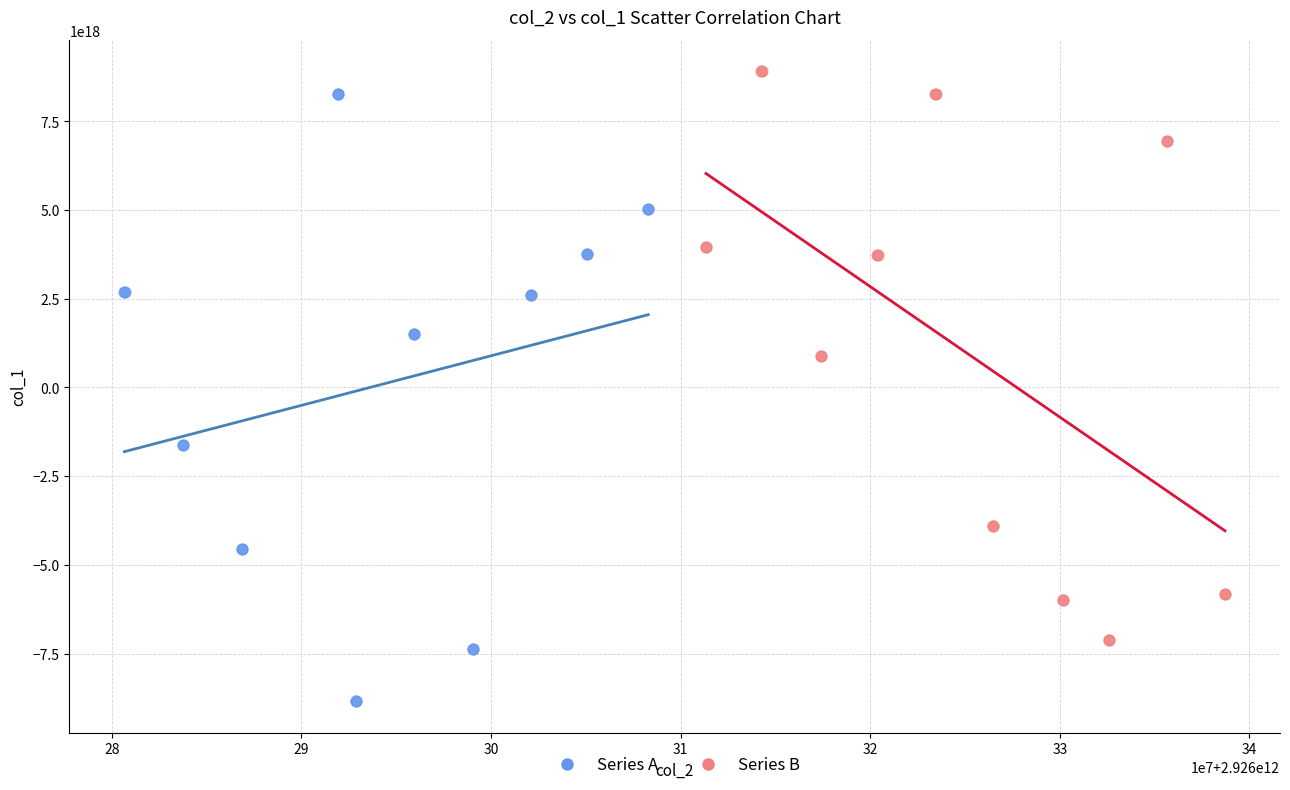

Which series reaches the minimum Y coordinate?

Series A